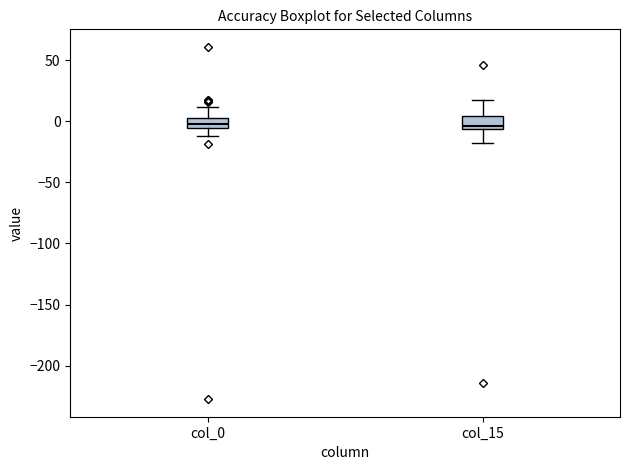

Reading left to right, read every box against the y-axis: the position of its median line, the range the box covers, and the ends of its whiskers. The values are not printed on the chart, so give them approximately, as read against the axis.

col_0: median 0, box -5 to 5, whiskers -10 to 10
col_15: median -5 (just above the box's lower edge), box -5 to 5, whiskers -20 to 15